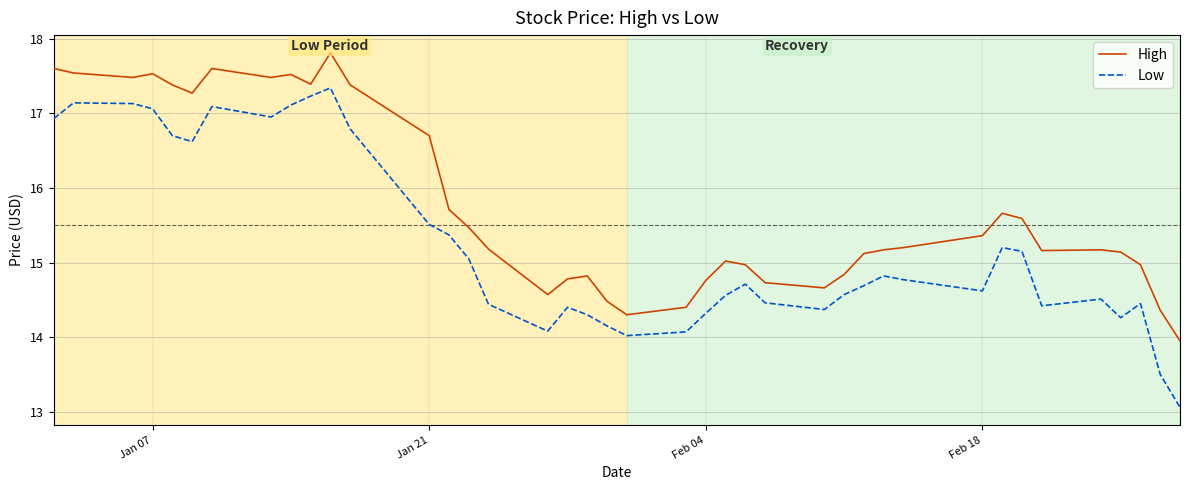

What are all the series names shown in the legend?

High, Low